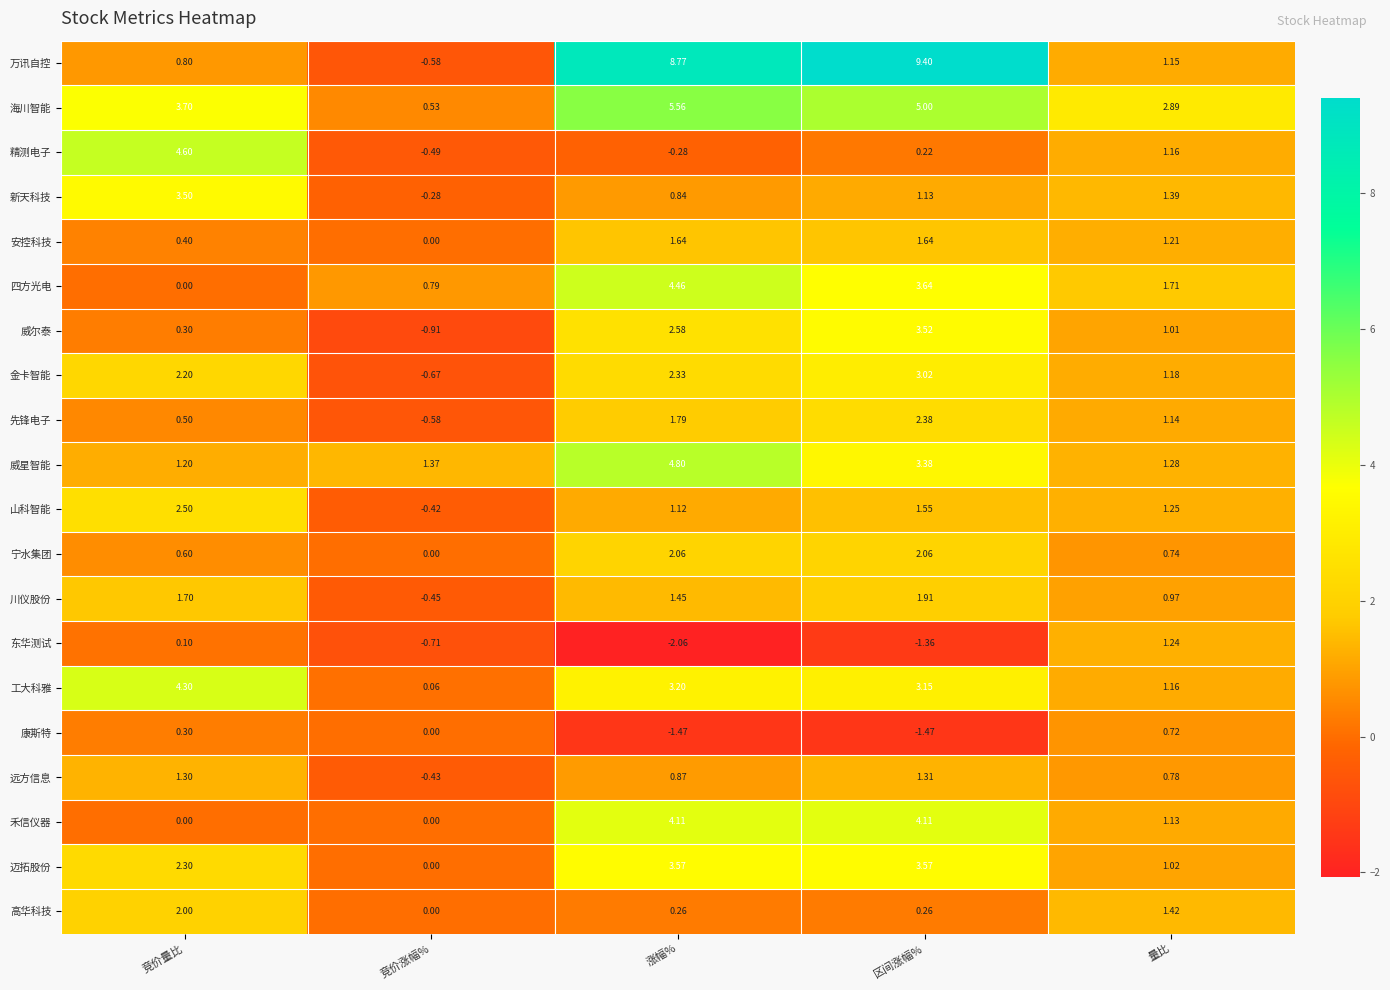

What is the total value across all series at 区间涨幅%?

48.4